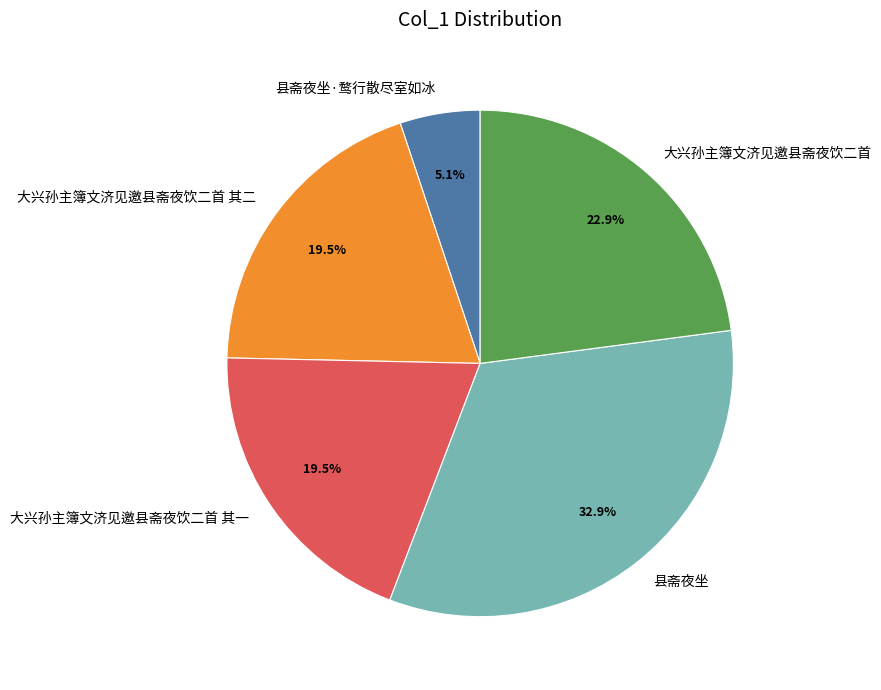

Approximately how many times larger is the value at 县斋夜坐·鹜行散尽室如冰 compared to 大兴孙主簿文济见邀县斋夜饮二首 其二?

0.3